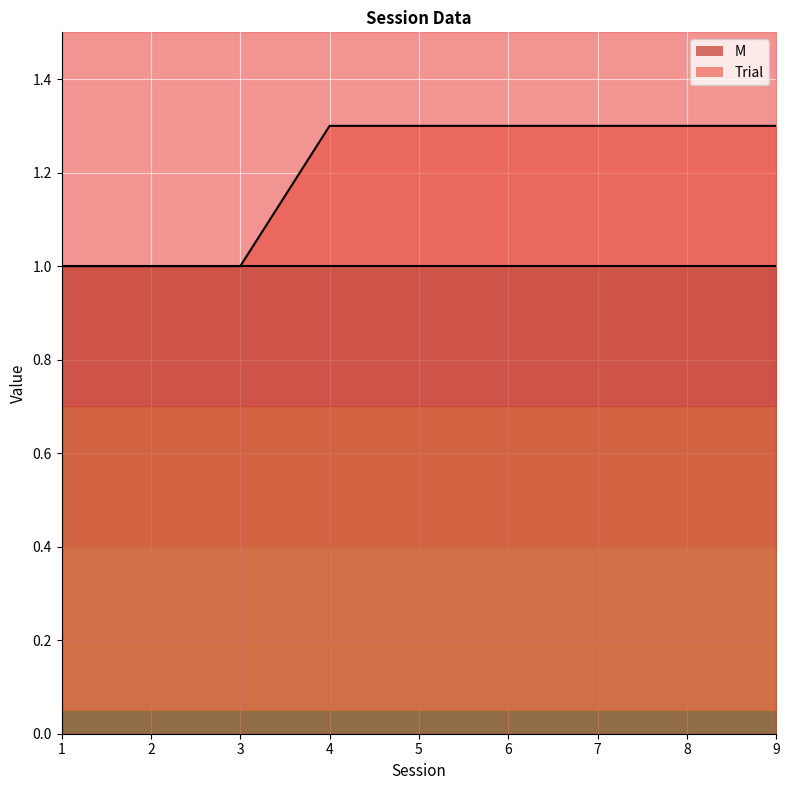

Reading right to left, what are all the values shown in this chart?

9=1.3	8=1.3	7=1.3	6=1.3	5=1.3	4=1.3	3=1.0	2=1.0	1=1.0